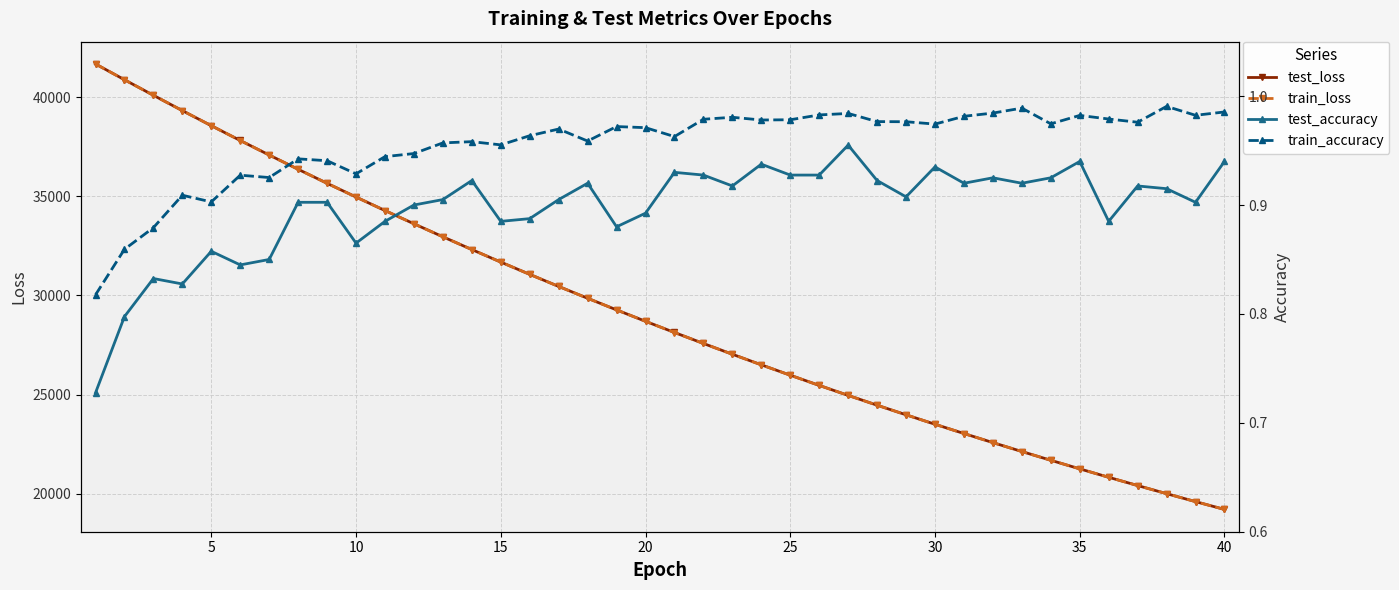

List the series in order of their peak value, highest first.

test_loss, train_loss, train_accuracy, test_accuracy